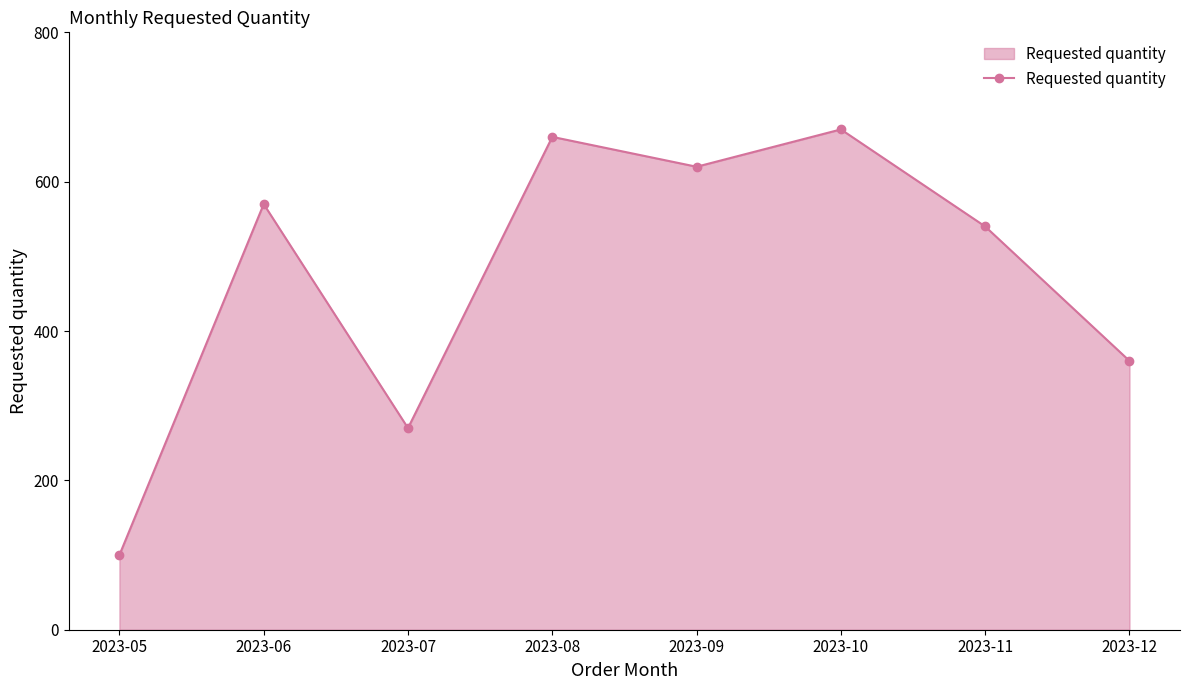

Reading left to right, extract all data points from this chart.

2023-05=100	2023-06=570	2023-07=270	2023-08=660	2023-09=620	2023-10=670	2023-11=540	2023-12=360